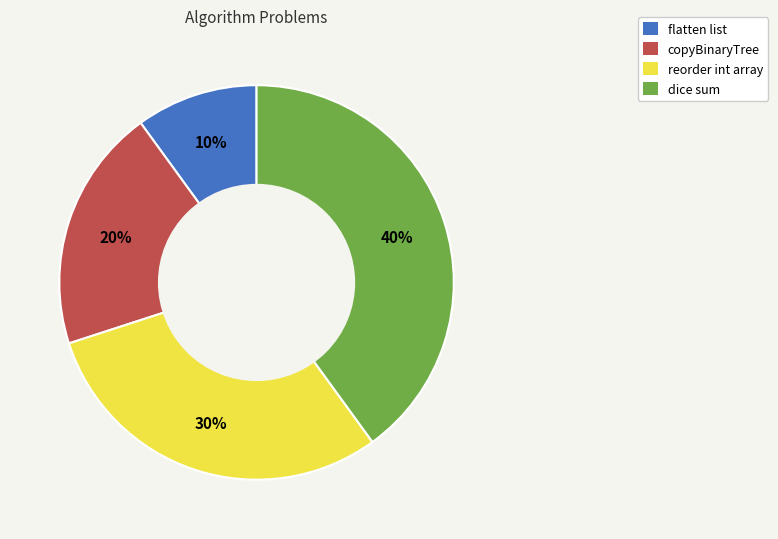

Do copyBinaryTree and flatten list together represent more than half of the pie?

No